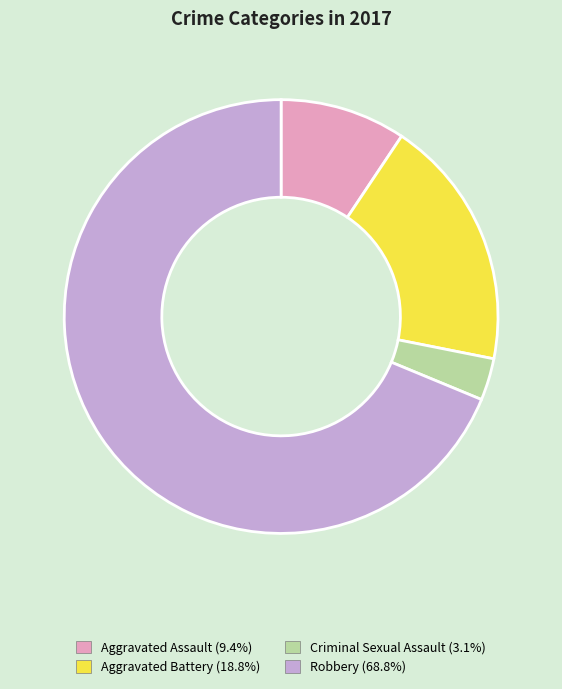

Which has a higher value, Aggravated Battery or Criminal Sexual Assault?

Aggravated Battery